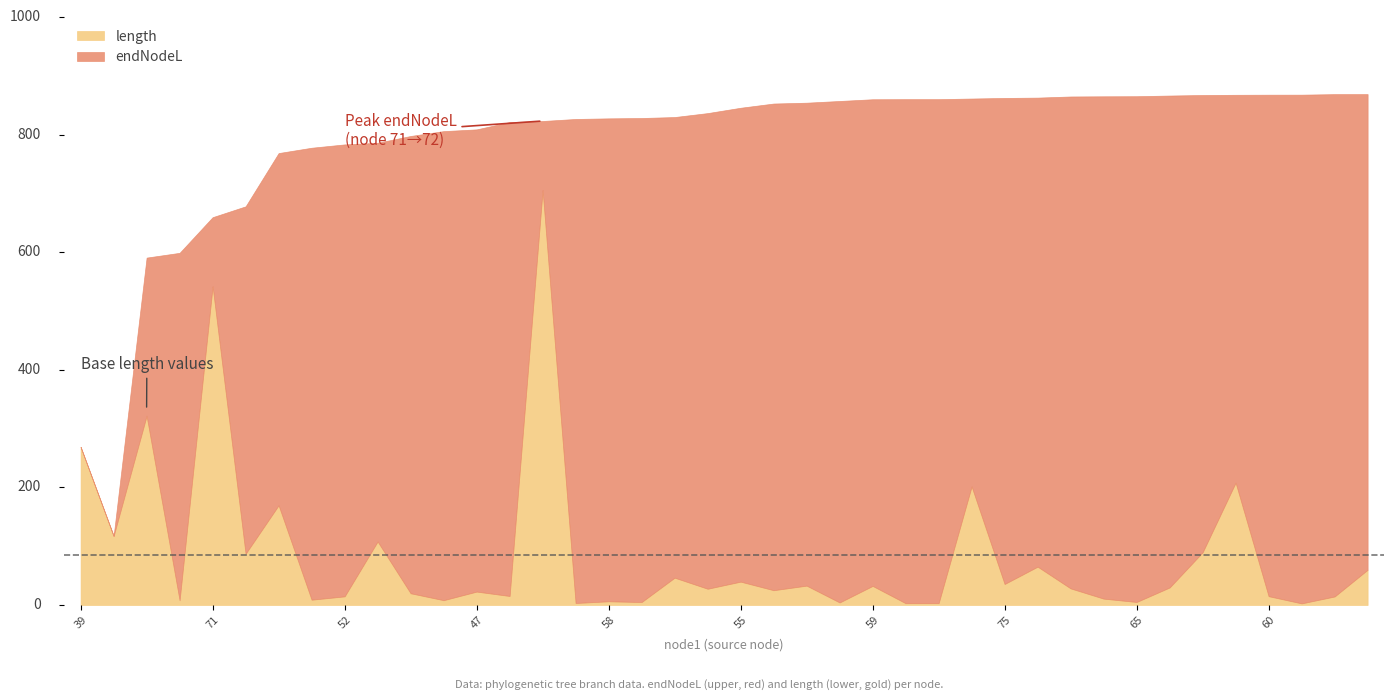

True or false: endNodeL and length cross at least once.

False